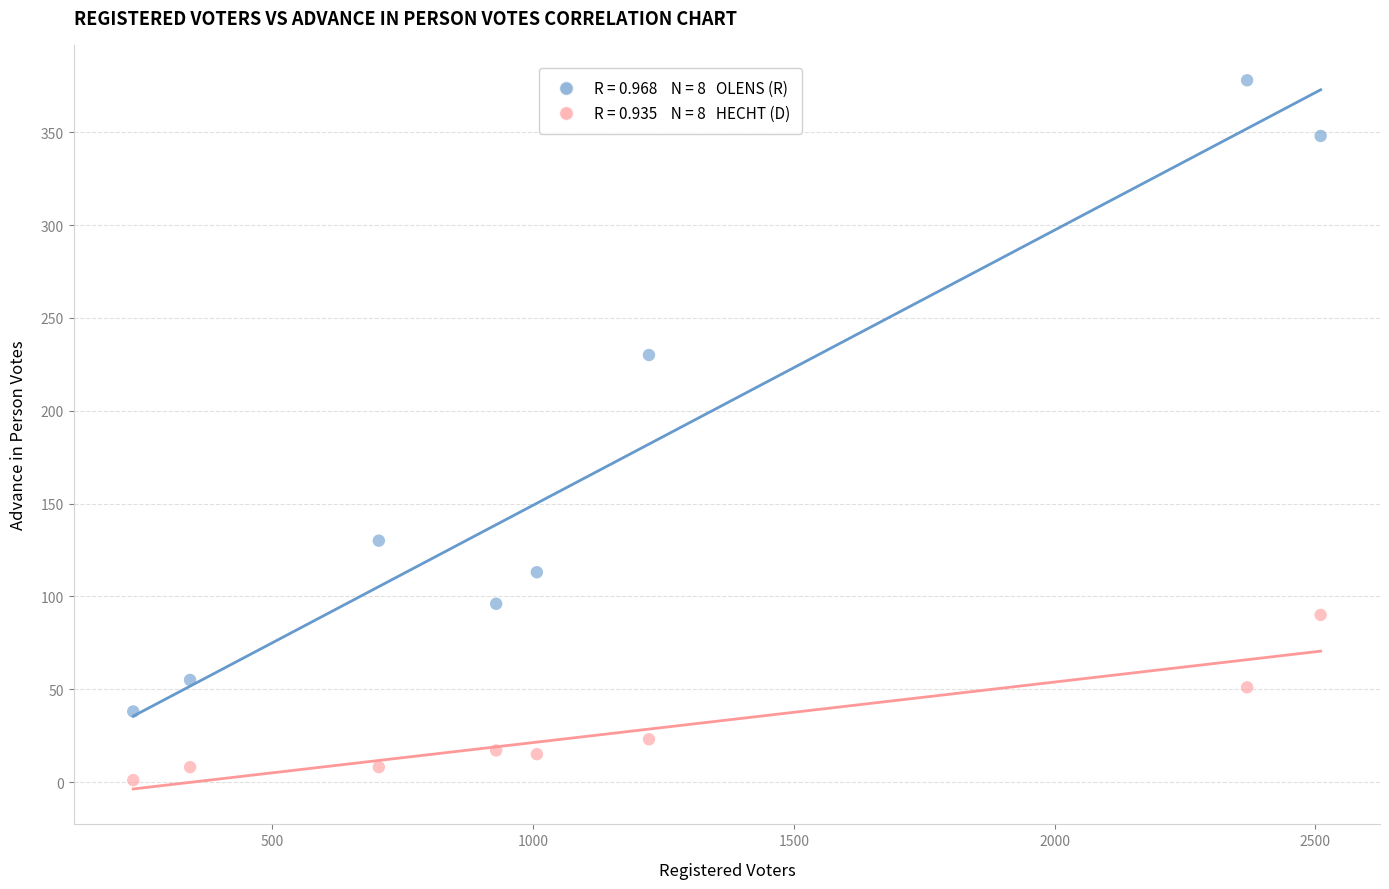

Across all series, what Y value is closest to 189?

230